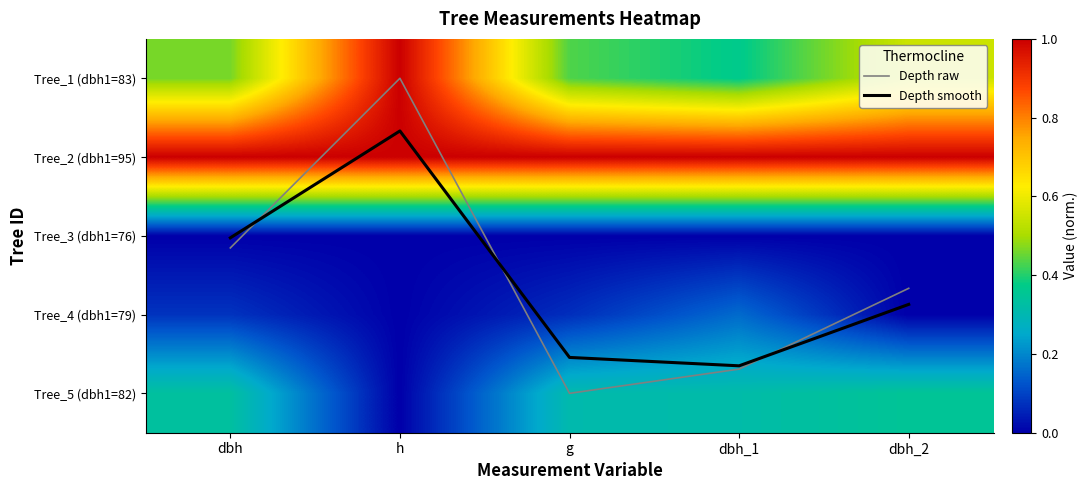

True or false: Depth raw has a value of 0.8 at dbh_1.

False